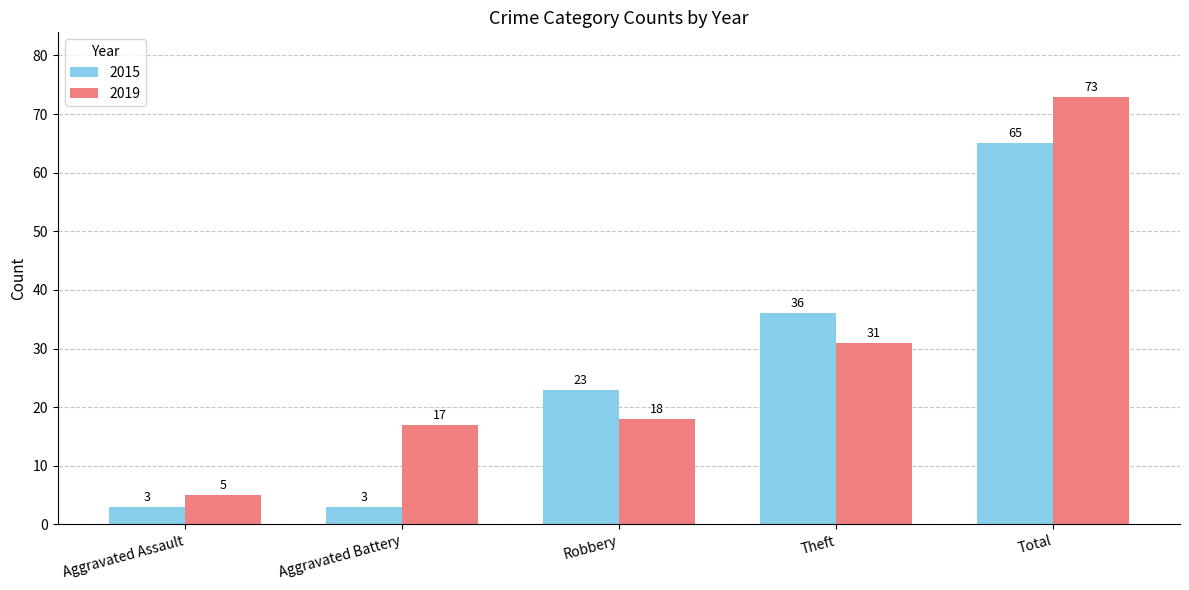

What is the difference between the highest and lowest values at Aggravated Assault?

2